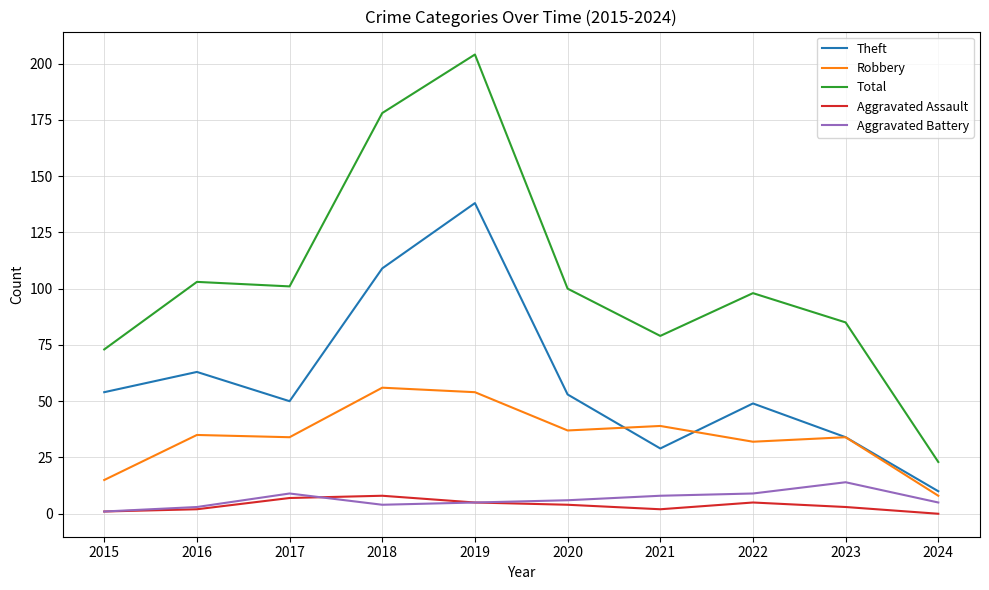

Where is the first local minimum for Theft?

2017